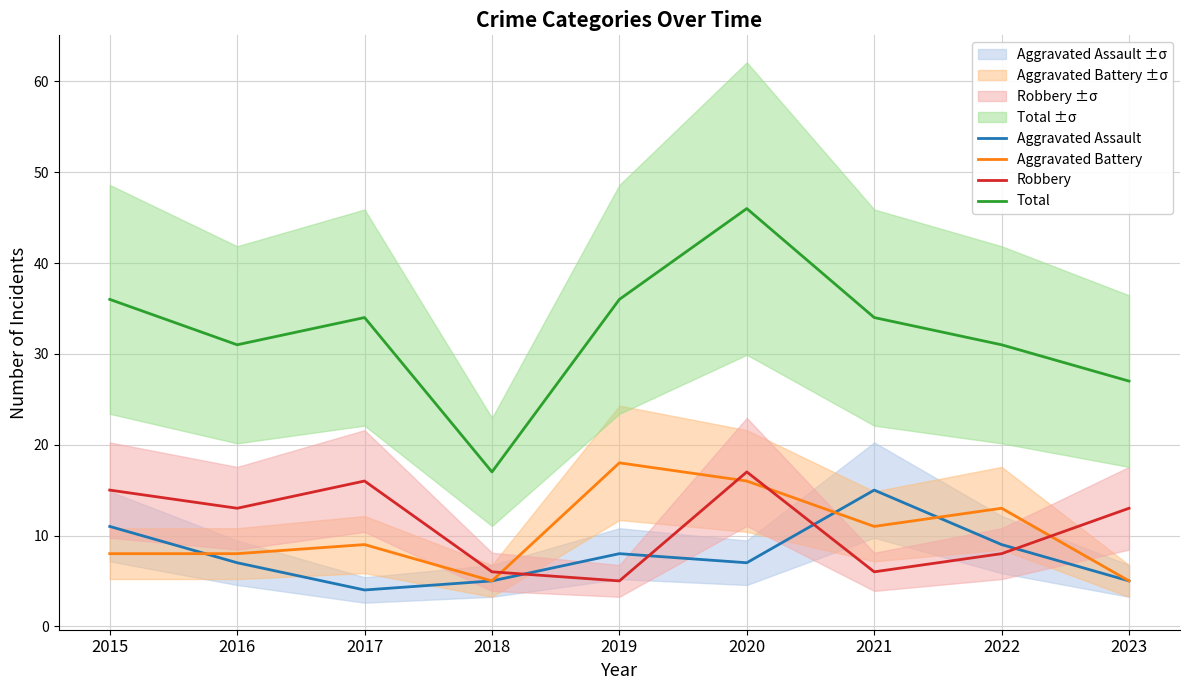

What are all the series names shown in the legend?

Aggravated Assault, Aggravated Battery, Robbery, Total